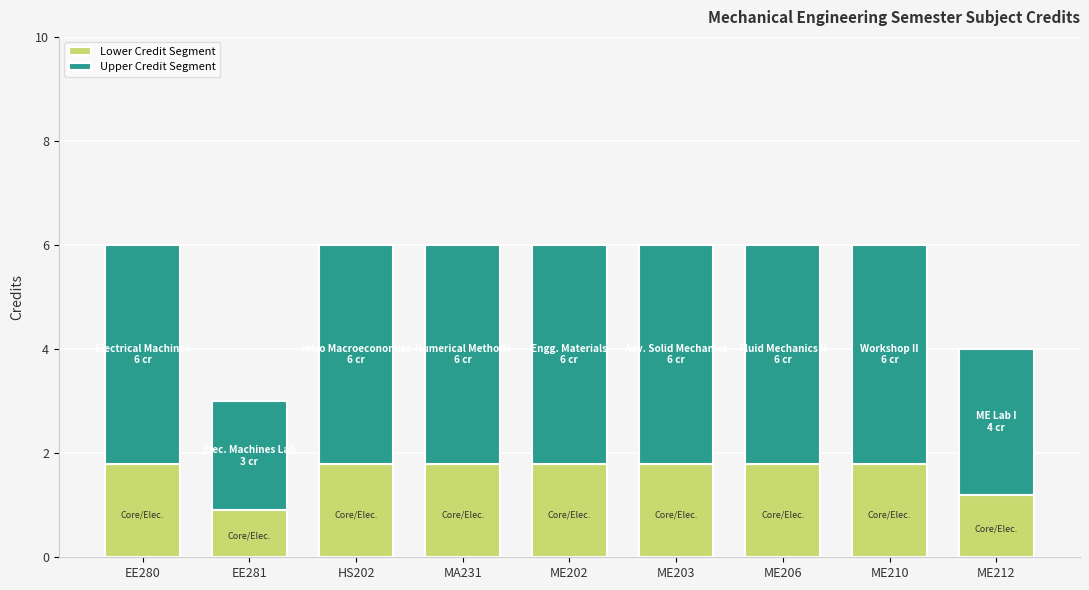

At which label is Lower Credit Segment closest to 1?

EE281